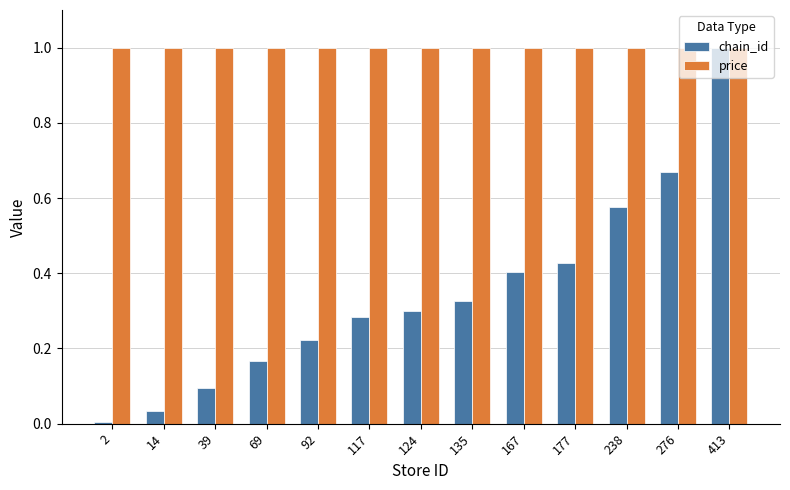

Is the value of chain_id at 117 greater than the value of price at 117?

No